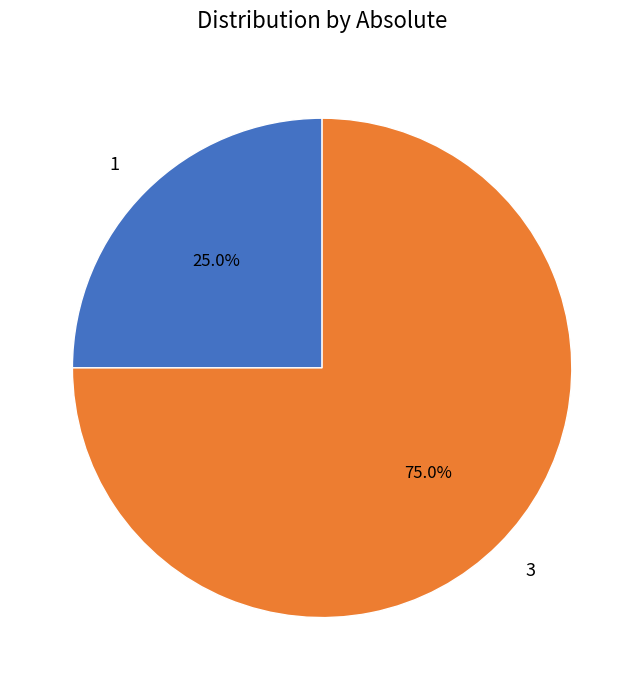

What is the majority slice?

3